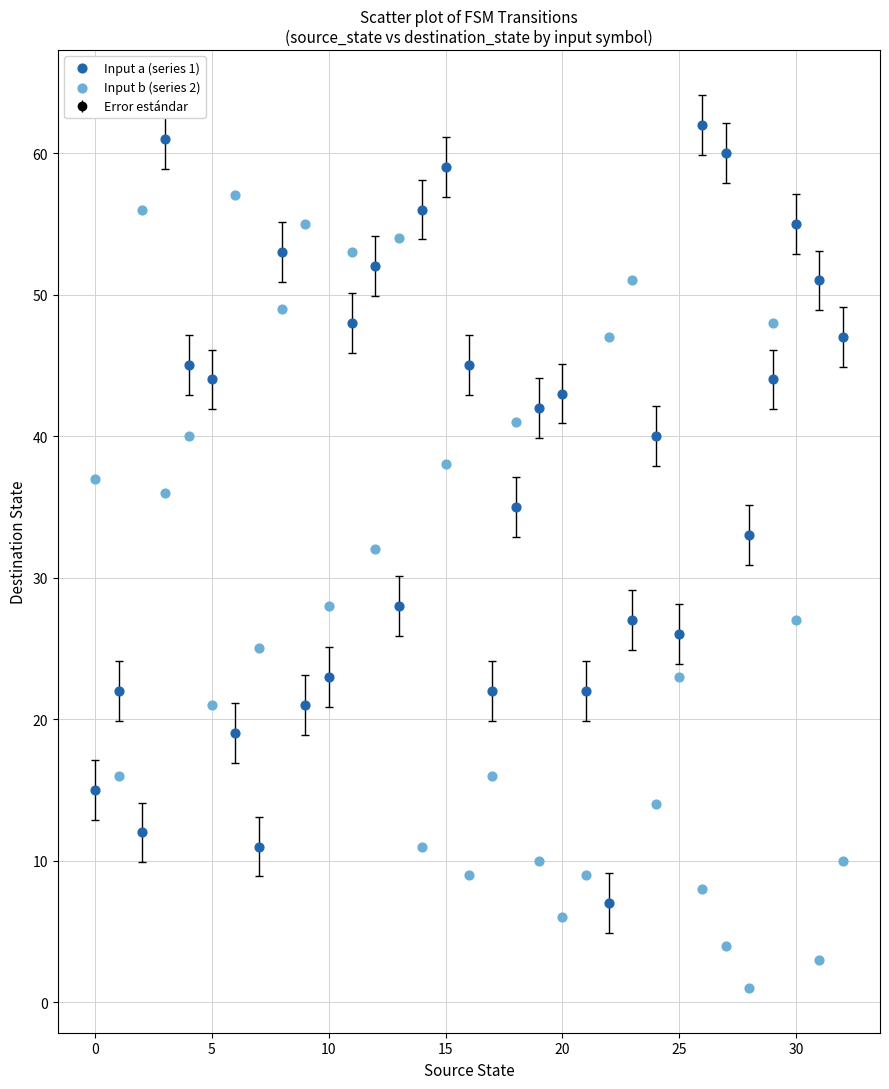

Across all data points, what is the range of Y values (max minus min)?

61